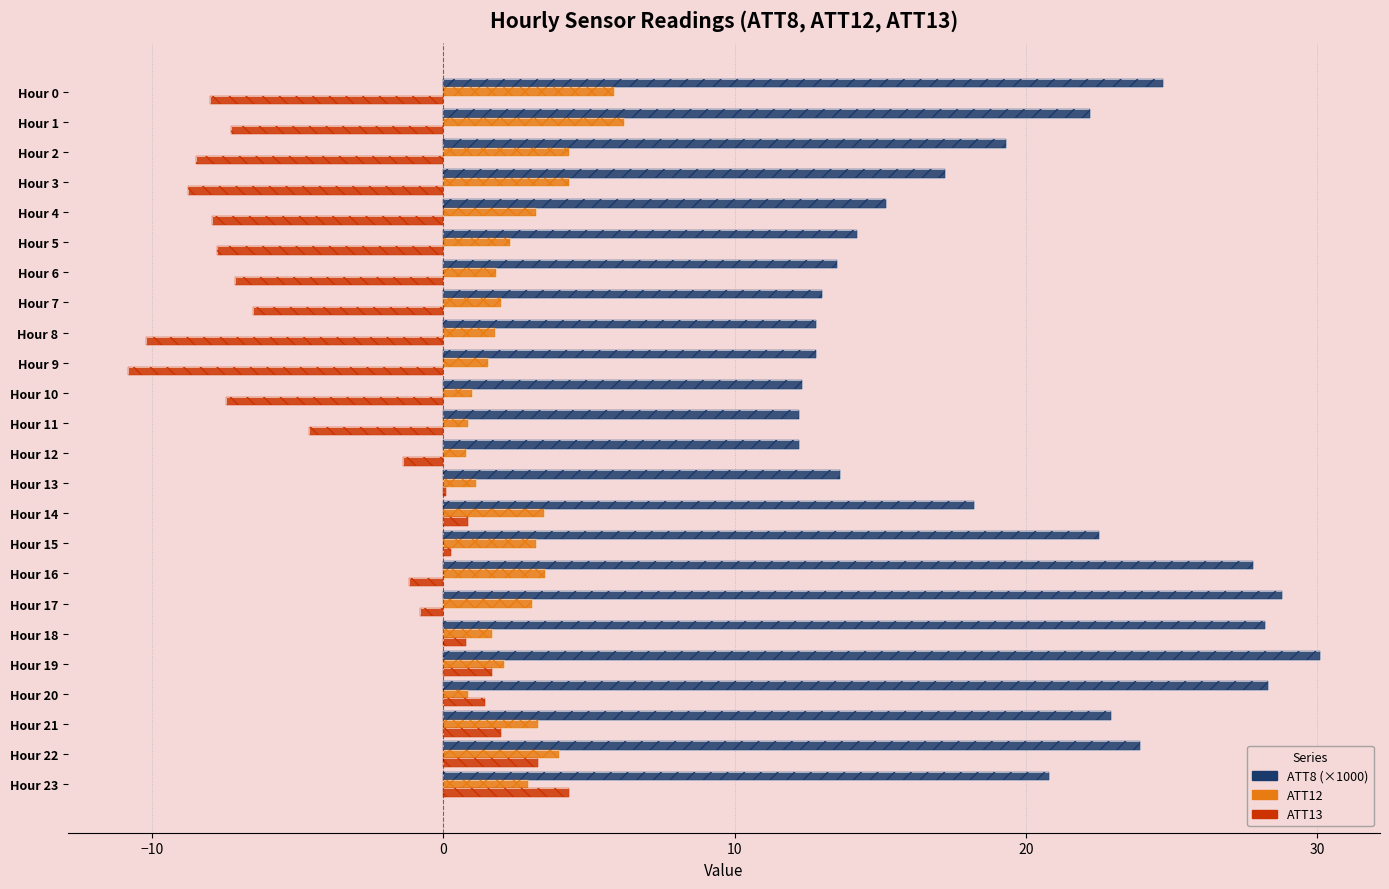

What is the approximate value of ATT8 (×1000) at Hour 16?

27.8